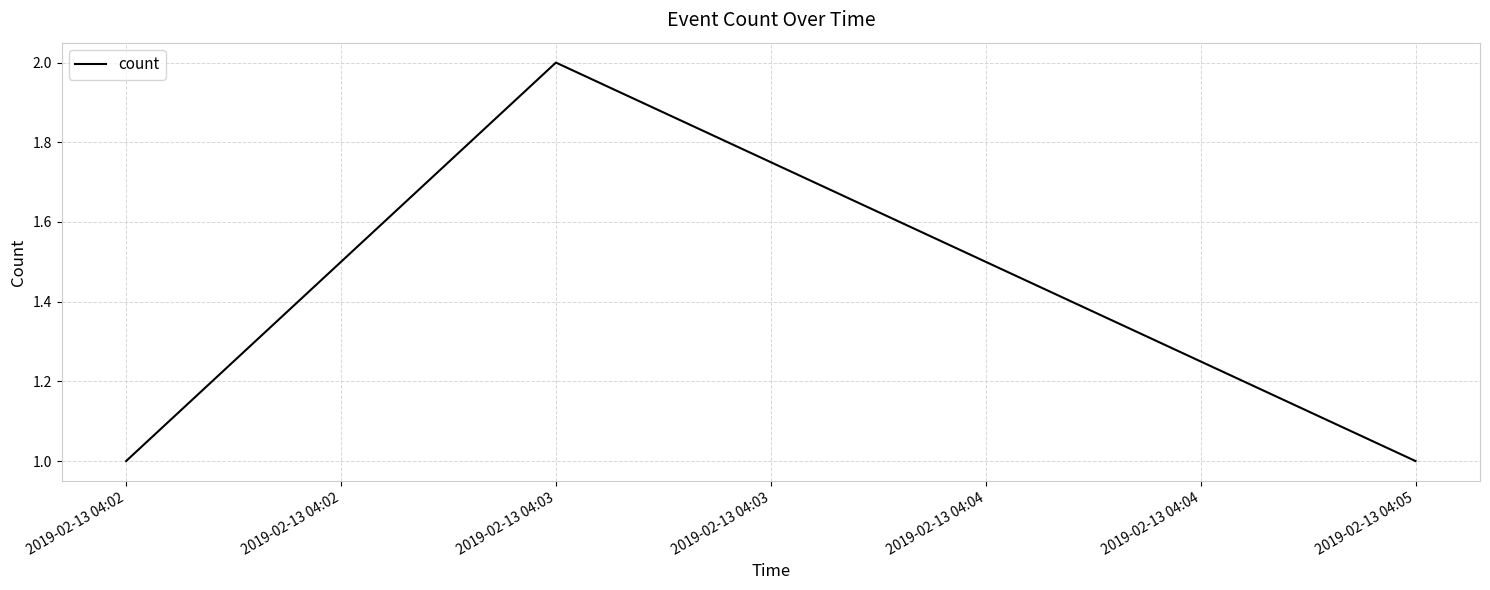

What is the average value?

1